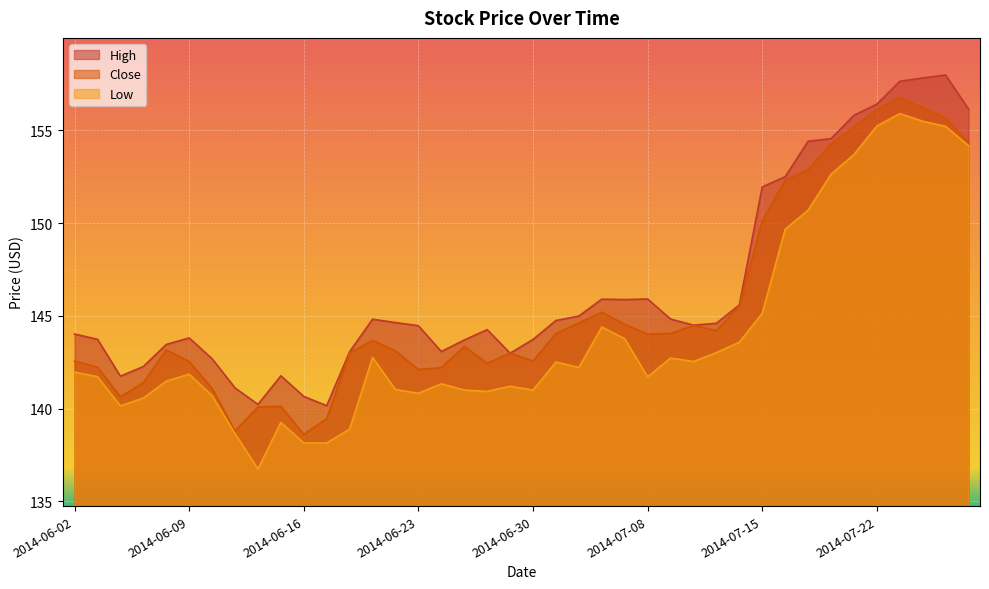

The value of High at 2014-07-25 is 158.0. True or false?

True